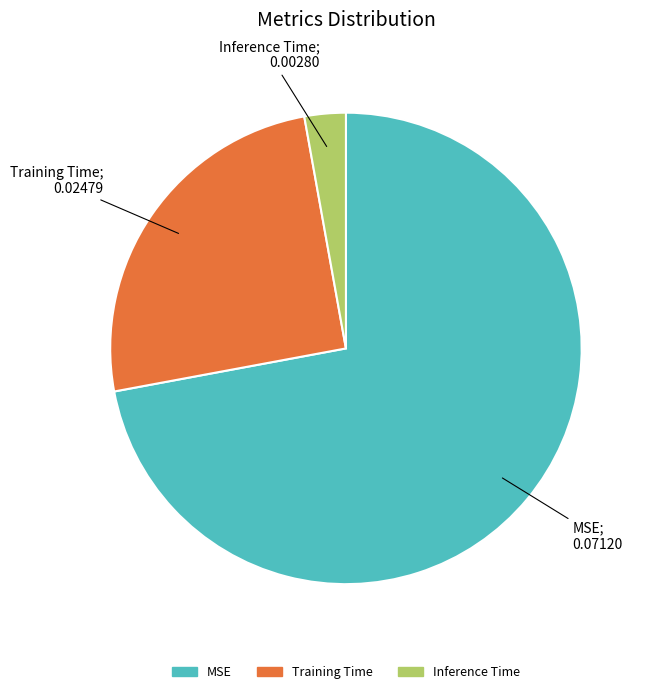

Between Training Time and Inference Time, which is larger?

Training Time